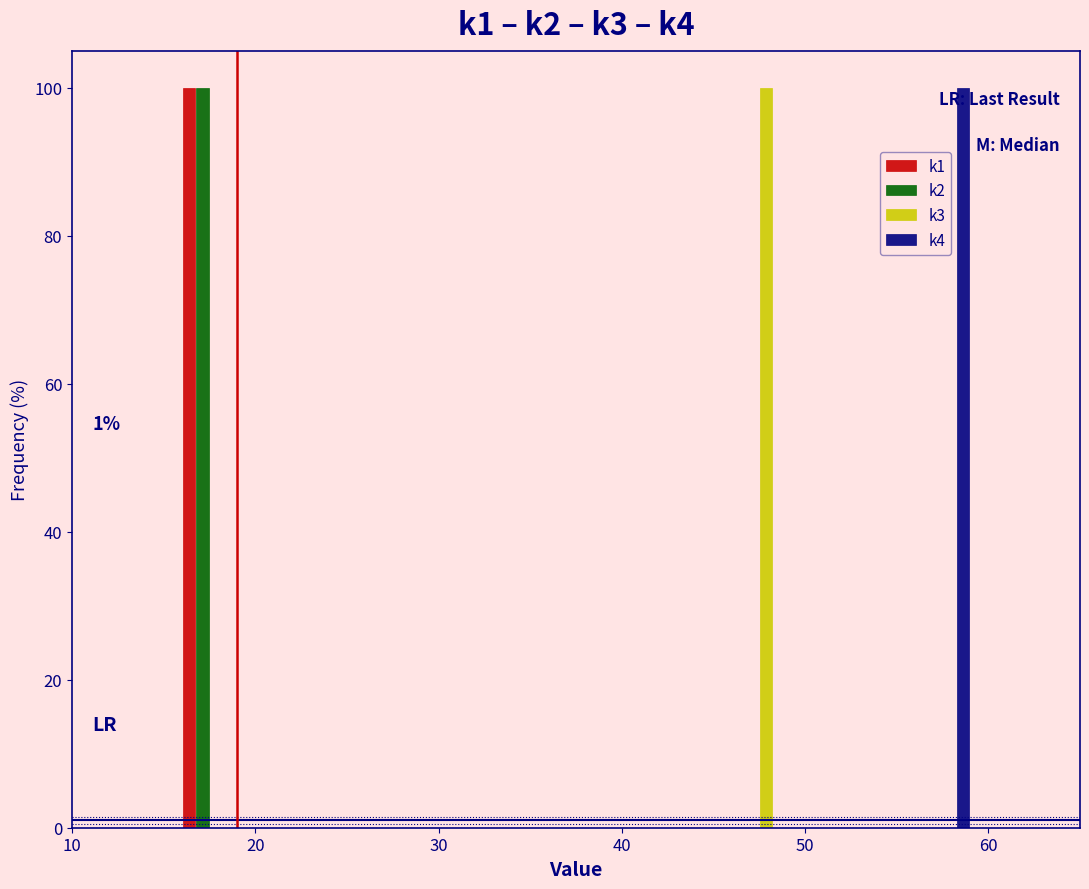

In the k2 series, which range on the x-axis has the tallest bar?

15 to 20